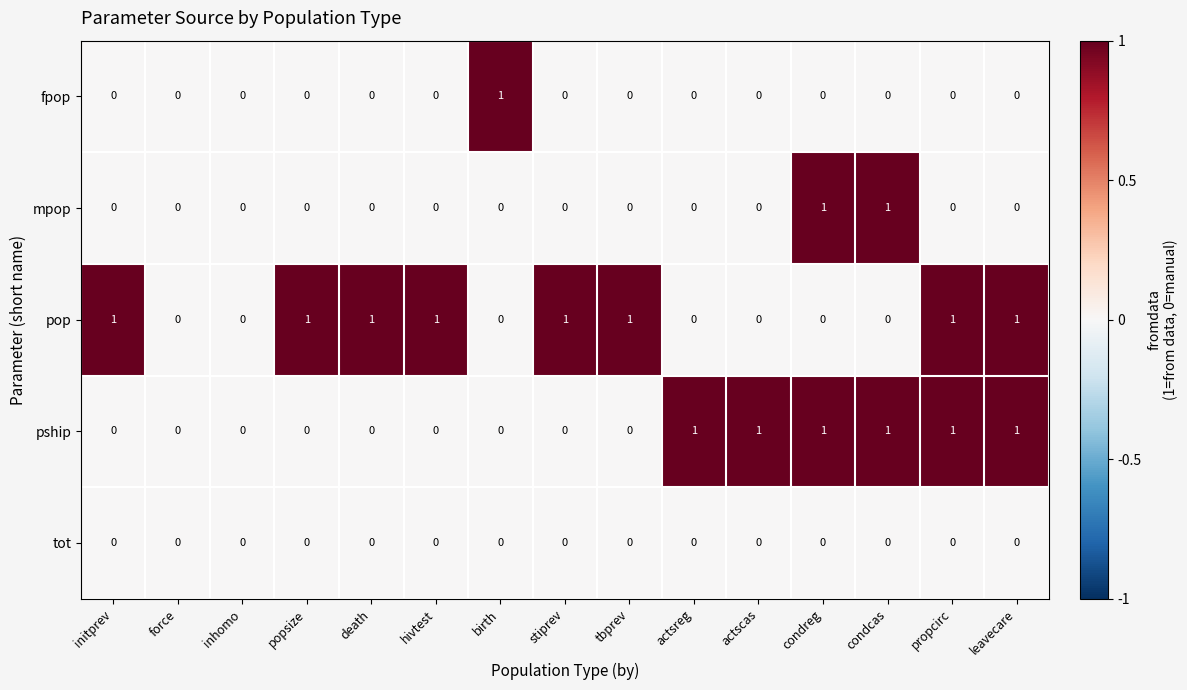

True or false: pship has a value of 0 at tbprev.

True